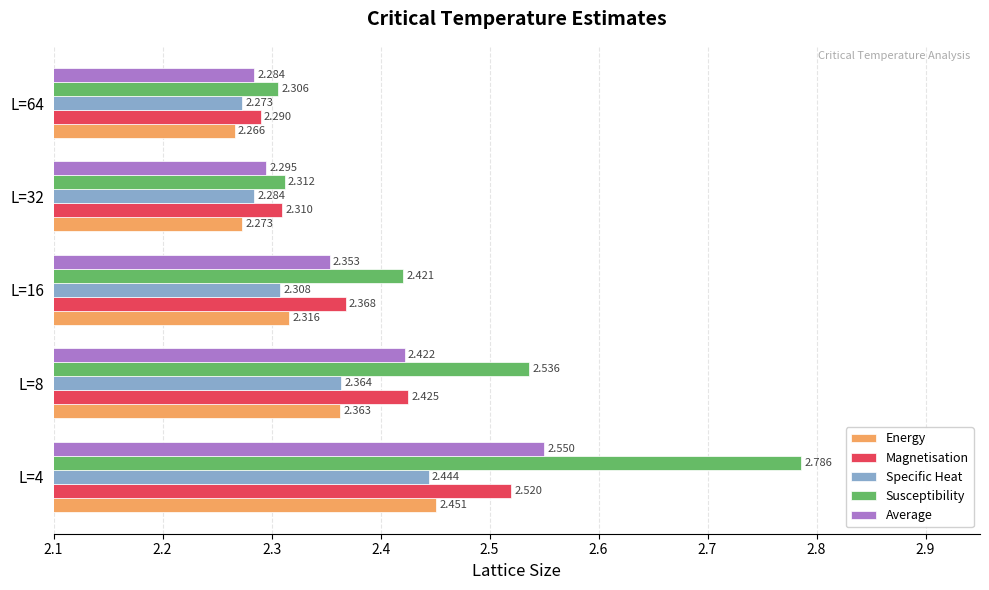

Is the value of Magnetisation at L=64 greater than the value of Average at L=64?

Yes